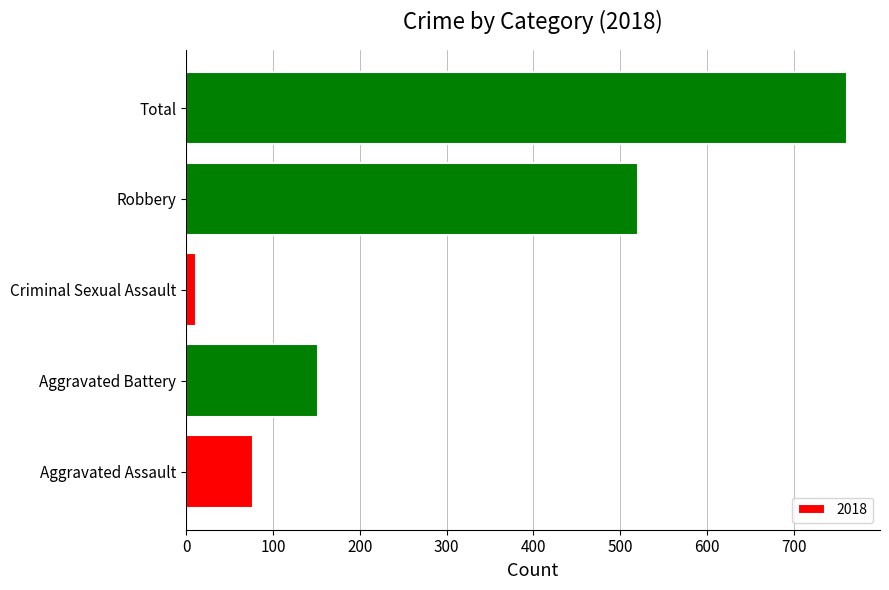

List the labels in order of value, smallest first.

Criminal Sexual Assault, Aggravated Assault, Aggravated Battery, Robbery, Total